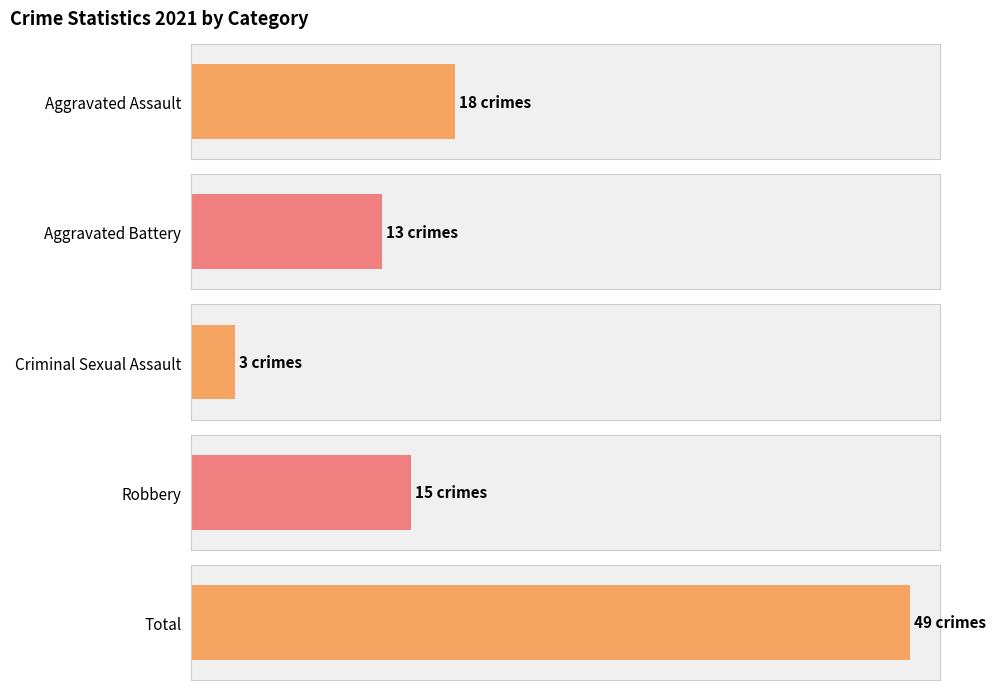

Which series has the largest total across all categories?

Total